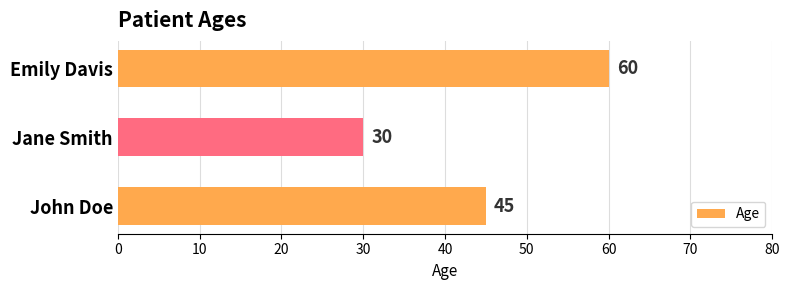

Reading top to bottom, extract all data points from this chart.

Emily Davis=60	Jane Smith=30	John Doe=45